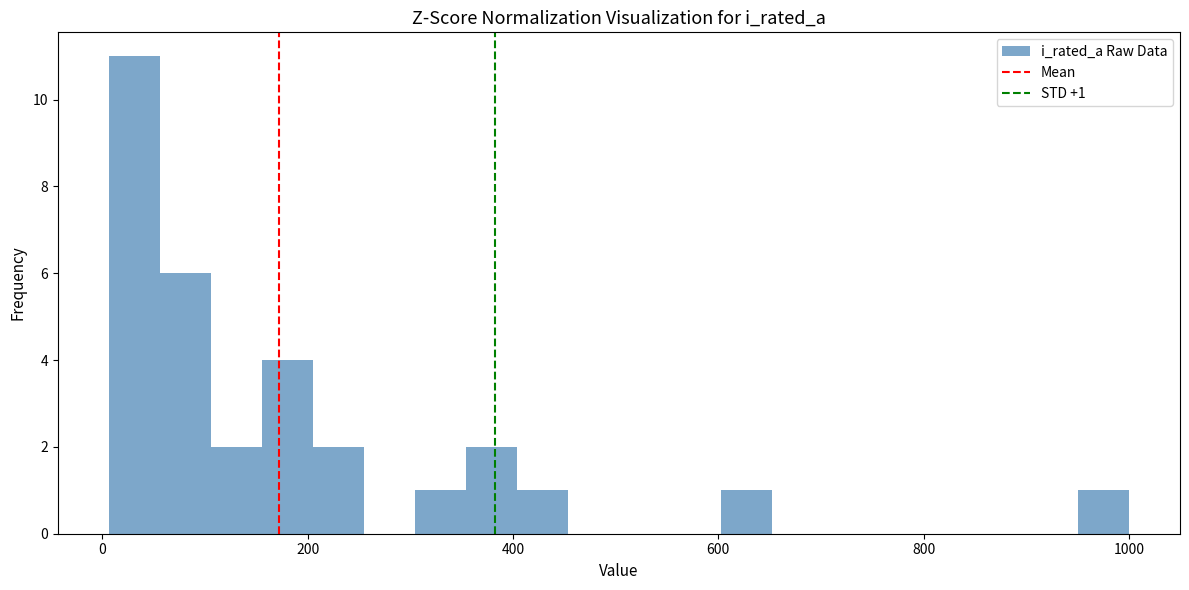

Read against the x-axis, roughly where is the centre of the tallest bar?

40